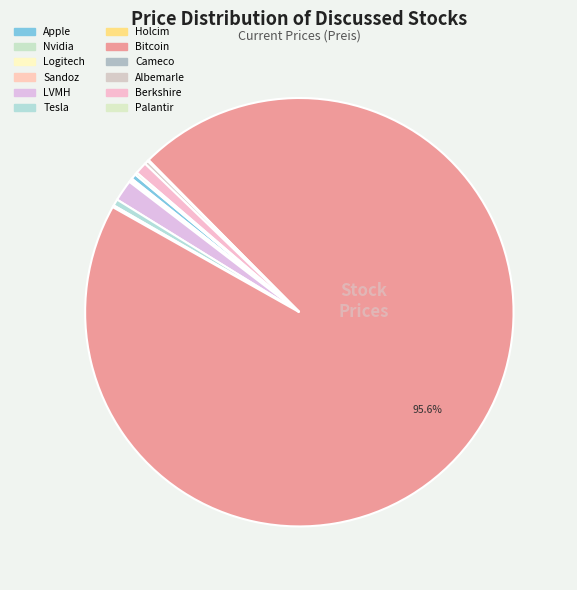

What is the ratio of the value at Tesla to the value at Berkshire?

0.5